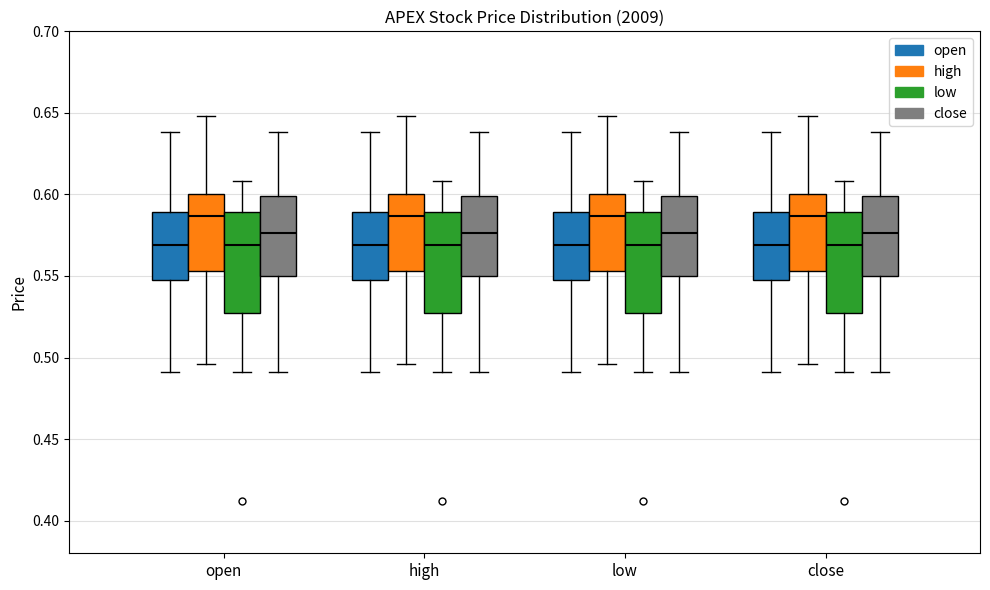

Reading left to right, read every box against the y-axis: the position of its median line, the range the box covers, and the ends of its whiskers. The values are not printed on the chart, so give them approximately, as read against the axis.

open (open): median 0.570, box 0.550 to 0.590, whiskers 0.490 to 0.640
open (high): median 0.585, box 0.555 to 0.600, whiskers 0.495 to 0.650
open (low): median 0.570, box 0.530 to 0.590, whiskers 0.490 to 0.610
open (close): median 0.575, box 0.550 to 0.600, whiskers 0.490 to 0.640
high (open): median 0.570, box 0.550 to 0.590, whiskers 0.490 to 0.640
high (high): median 0.585, box 0.555 to 0.600, whiskers 0.495 to 0.650
high (low): median 0.570, box 0.530 to 0.590, whiskers 0.490 to 0.610
high (close): median 0.575, box 0.550 to 0.600, whiskers 0.490 to 0.640
low (open): median 0.570, box 0.550 to 0.590, whiskers 0.490 to 0.640
low (high): median 0.585, box 0.555 to 0.600, whiskers 0.495 to 0.650
low (low): median 0.570, box 0.530 to 0.590, whiskers 0.490 to 0.610
low (close): median 0.575, box 0.550 to 0.600, whiskers 0.490 to 0.640
close (open): median 0.570, box 0.550 to 0.590, whiskers 0.490 to 0.640
close (high): median 0.585, box 0.555 to 0.600, whiskers 0.495 to 0.650
close (low): median 0.570, box 0.530 to 0.590, whiskers 0.490 to 0.610
close (close): median 0.575, box 0.550 to 0.600, whiskers 0.490 to 0.640